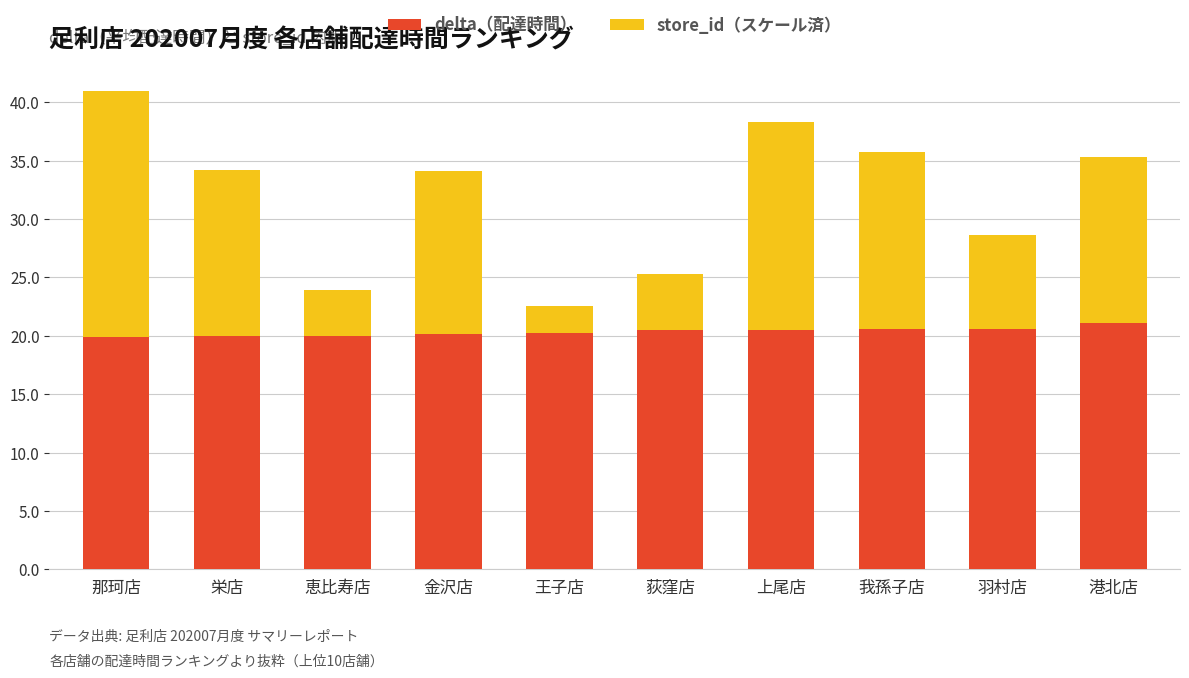

What are all the series names shown in the legend?

delta（配達時間）, store_id（スケール済）